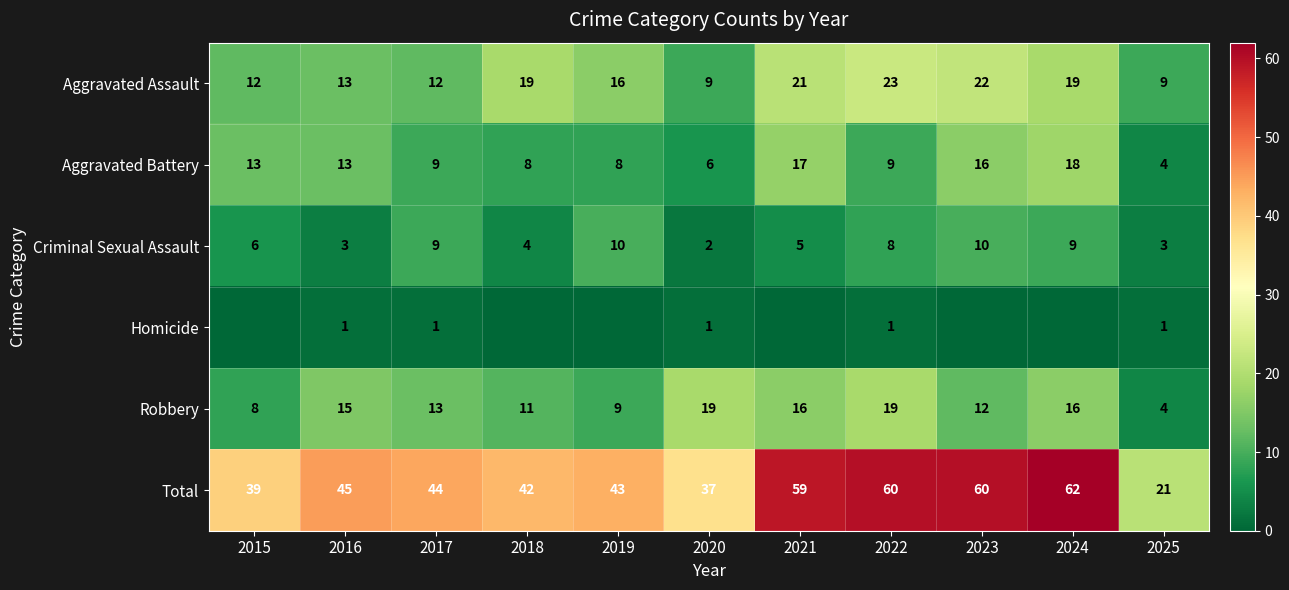

How many values in the Aggravated Battery series are below 9?

4